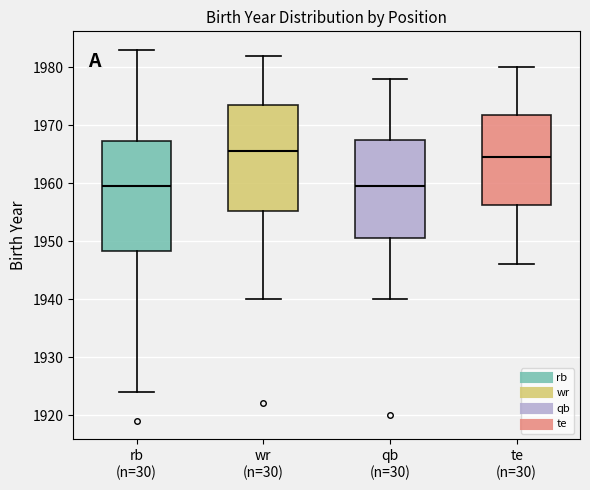

Where is the upper edge of the box for qb (n=30) on the y-axis? The values are not printed on the chart, so give them approximately, as read against the axis.

1968